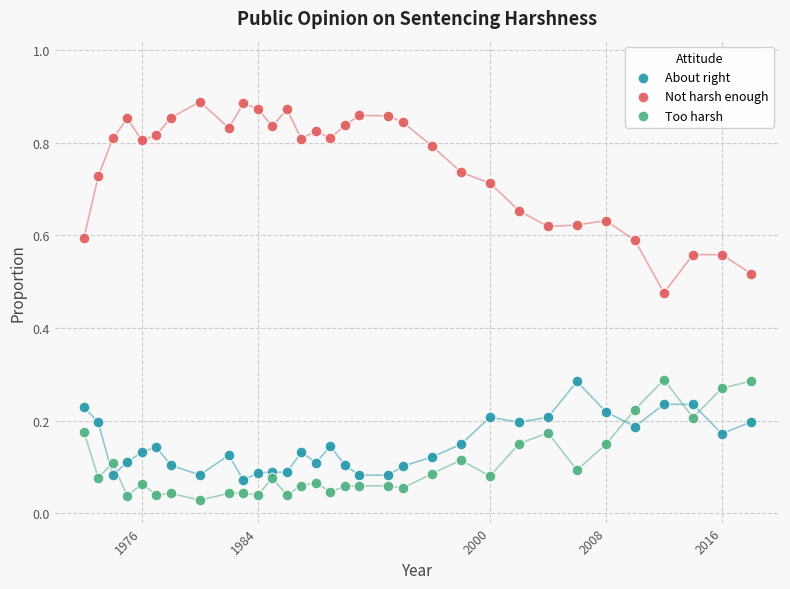

What are all the series names shown in the legend?

About right, Not harsh enough, Too harsh